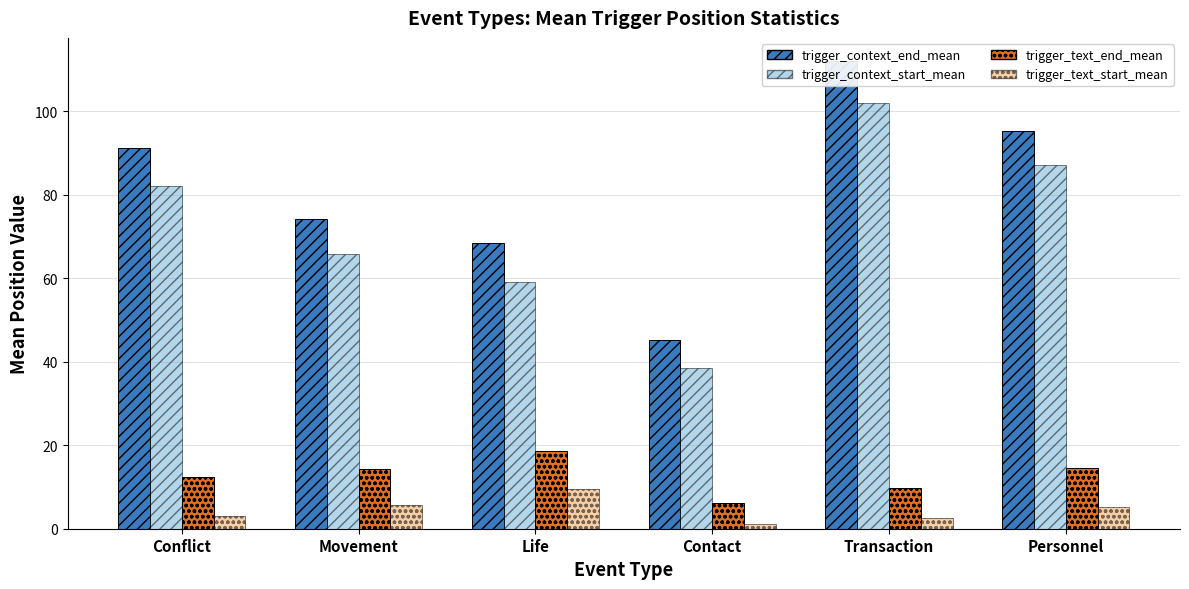

What is the difference between the highest and lowest values at Transaction?

109.5